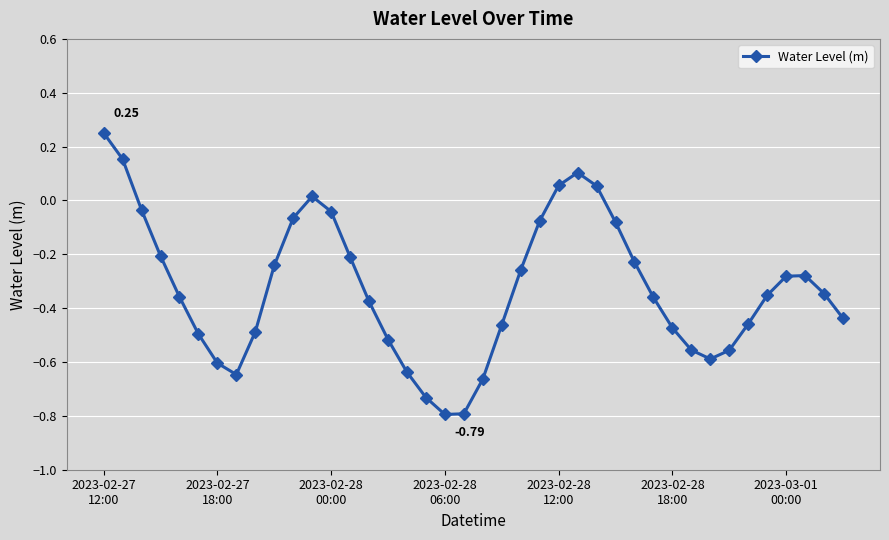

What is the difference between the maximum and second lowest values?

1.0